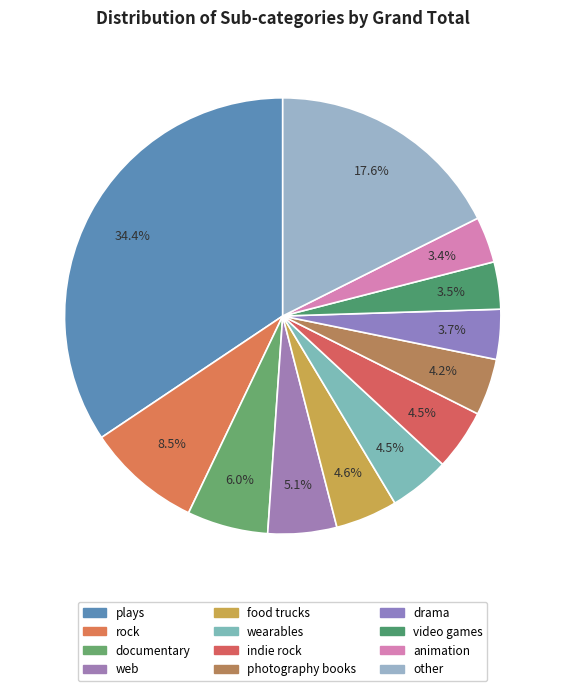

To the nearest percent, what percentage of the pie is animation?

3%